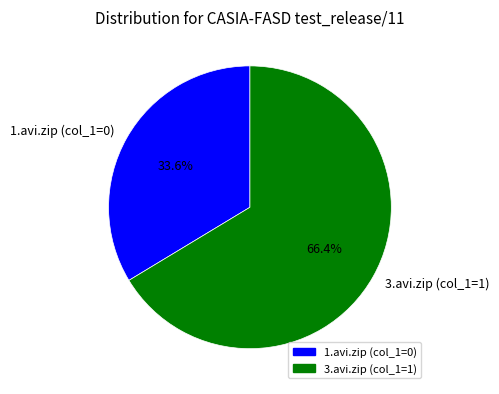

Does 1.avi.zip (col_1=0) account for over 50% of the chart?

No